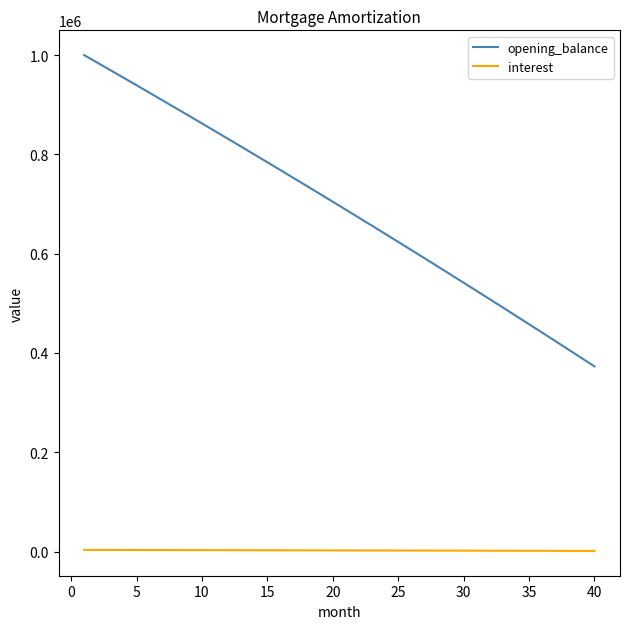

List the series in order of their overall mean, highest first.

opening_balance, interest